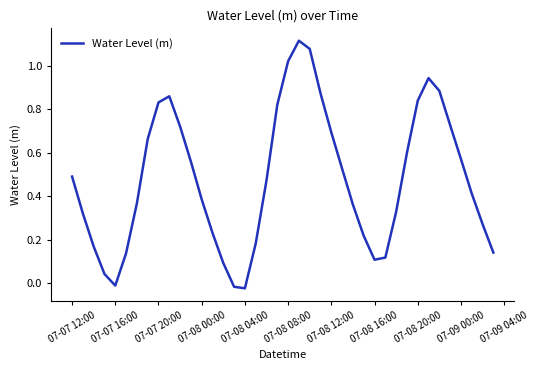

Does the chart have visible grid lines?

No